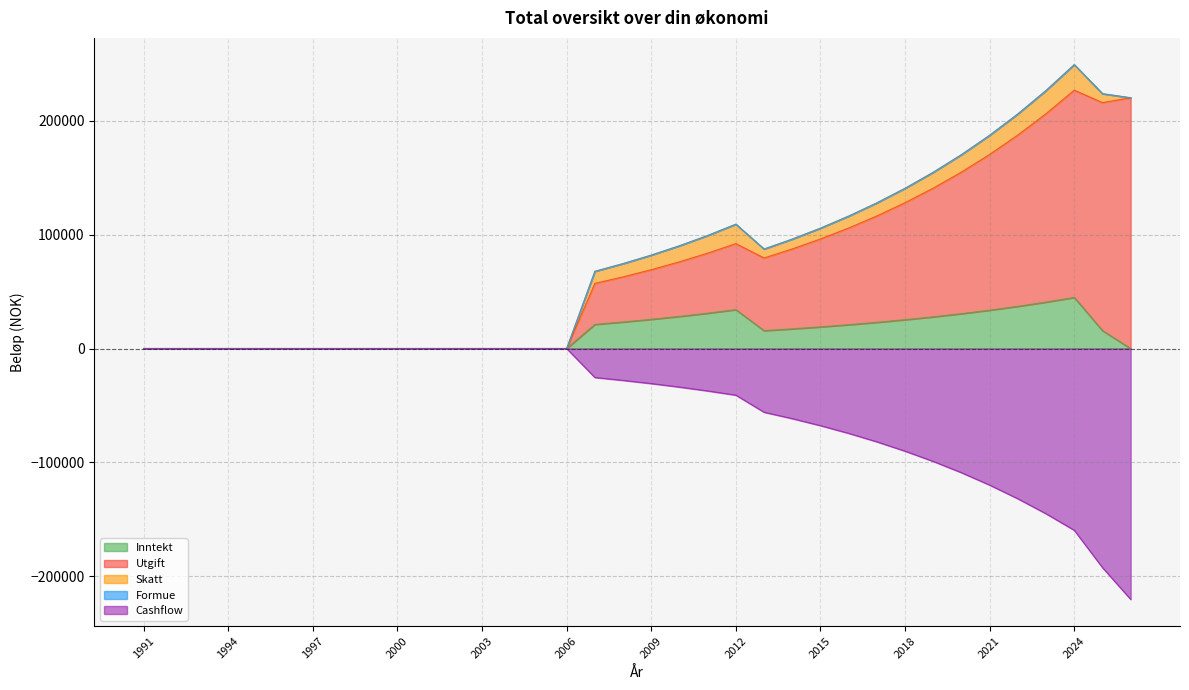

How many categories are shown in the chart?

36